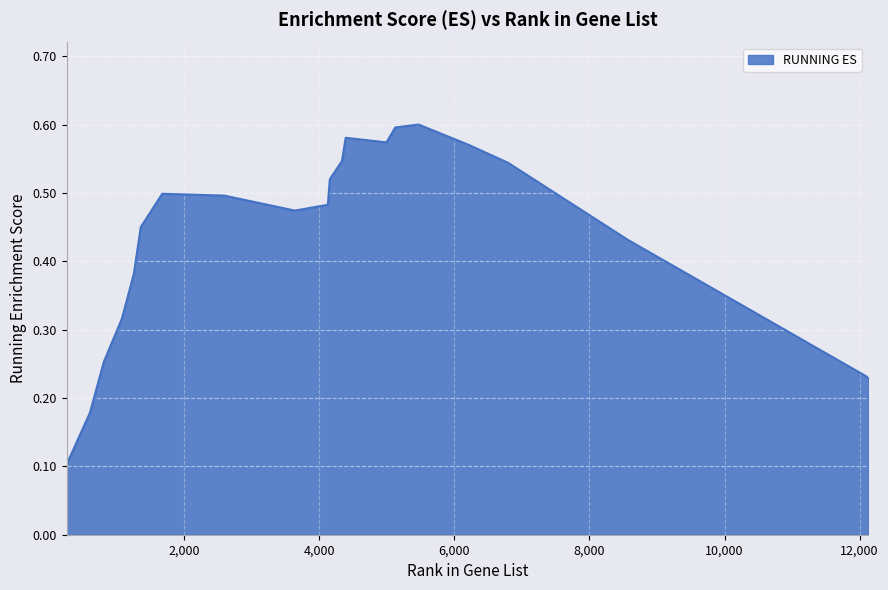

How many interior local peaks (higher than both neighbors) does the data have?

3